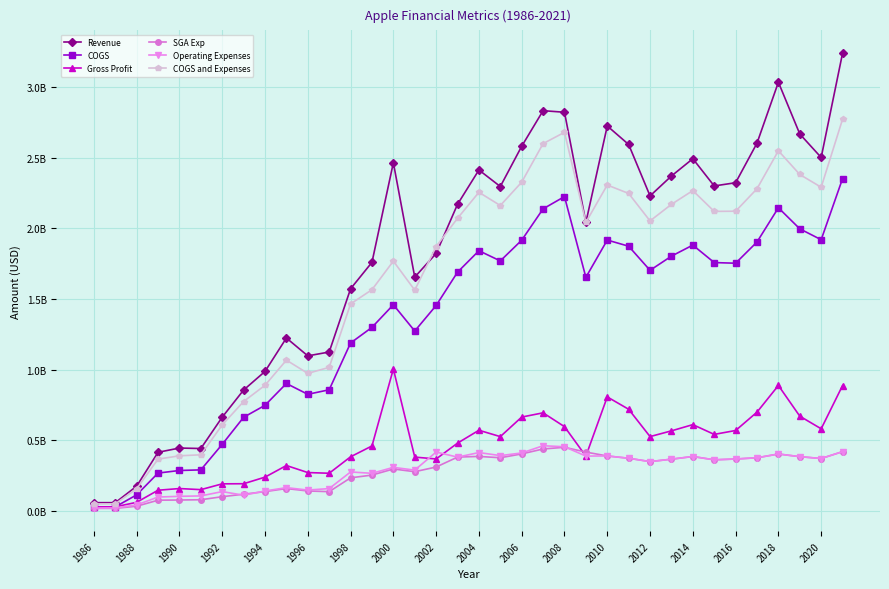

What are all the series names shown in the legend?

Revenue, COGS, Gross Profit, SGA Exp, Operating Expenses, COGS and Expenses